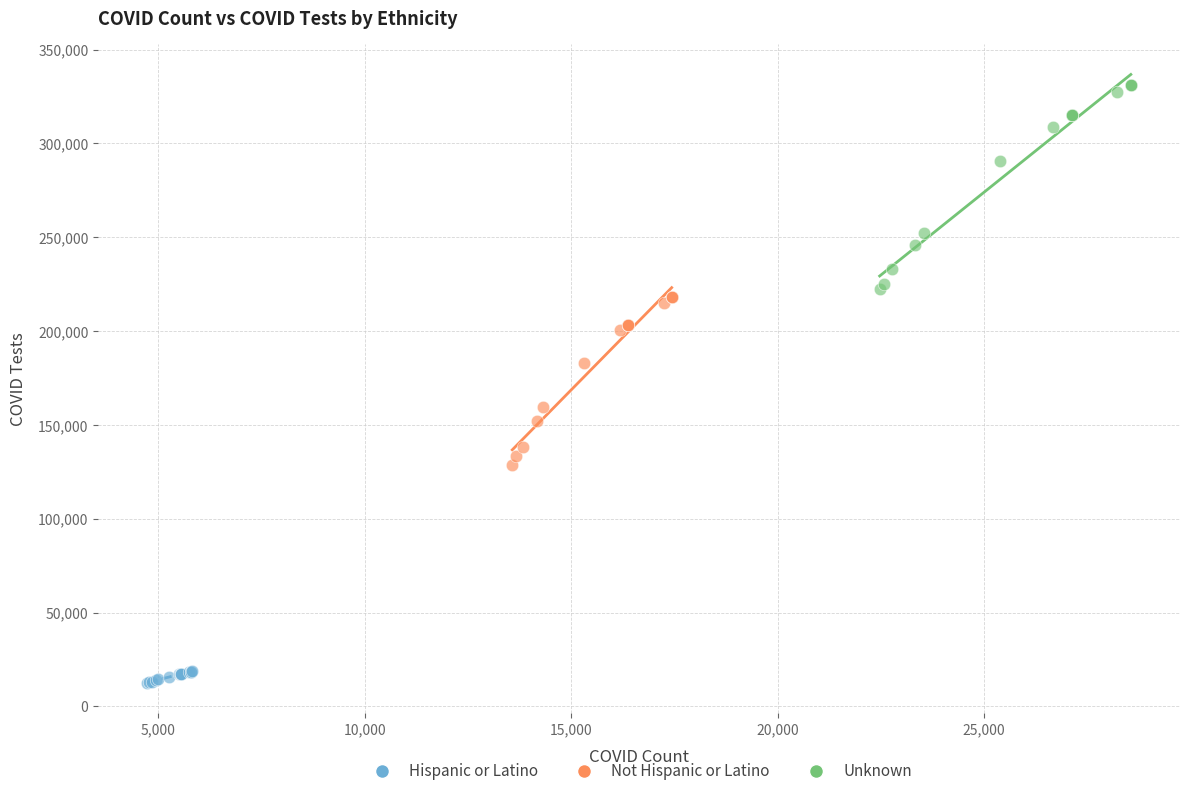

Which series contains the lowest Y value?

Hispanic or Latino